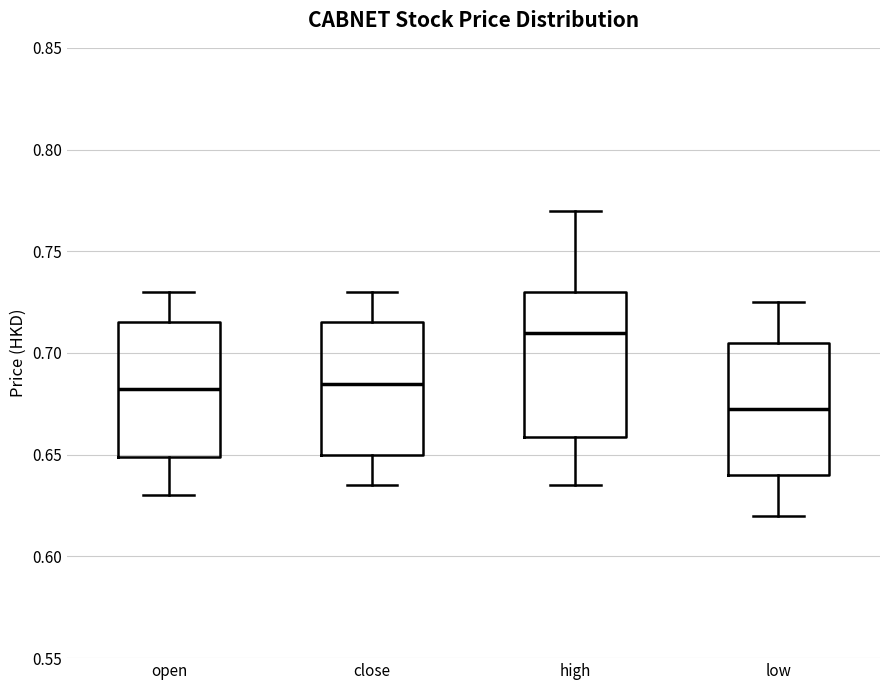

Reading left to right, read every box against the y-axis: the position of its median line, the range the box covers, and the ends of its whiskers. The values are not printed on the chart, so give them approximately, as read against the axis.

open: median 0.685, box 0.650 to 0.715, whiskers 0.630 to 0.730
close: median 0.685, box 0.650 to 0.715, whiskers 0.635 to 0.730
high: median 0.710, box 0.660 to 0.730, whiskers 0.635 to 0.770
low: median 0.675, box 0.640 to 0.705, whiskers 0.620 to 0.725